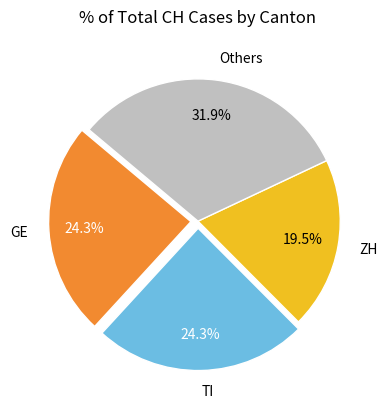

Is the sum of GE and TI greater than half?

No